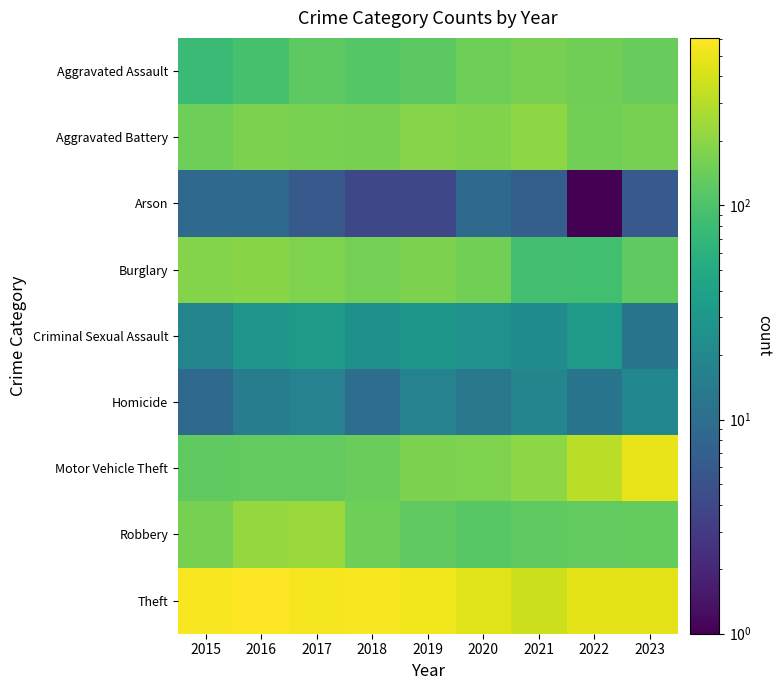

What is the greatest value displayed?

605